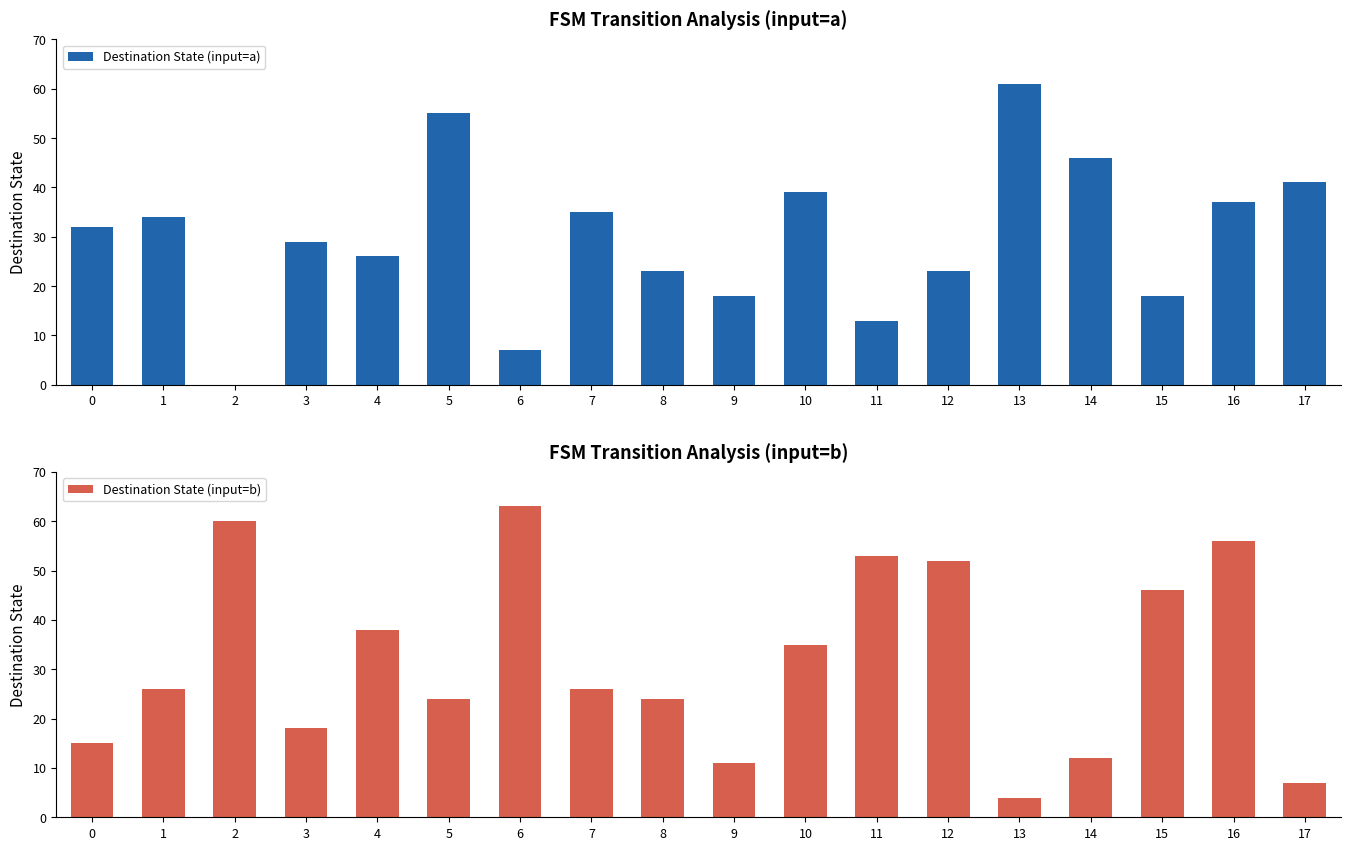

Is it true that Destination State (input=a) equals 4 at 6?

False